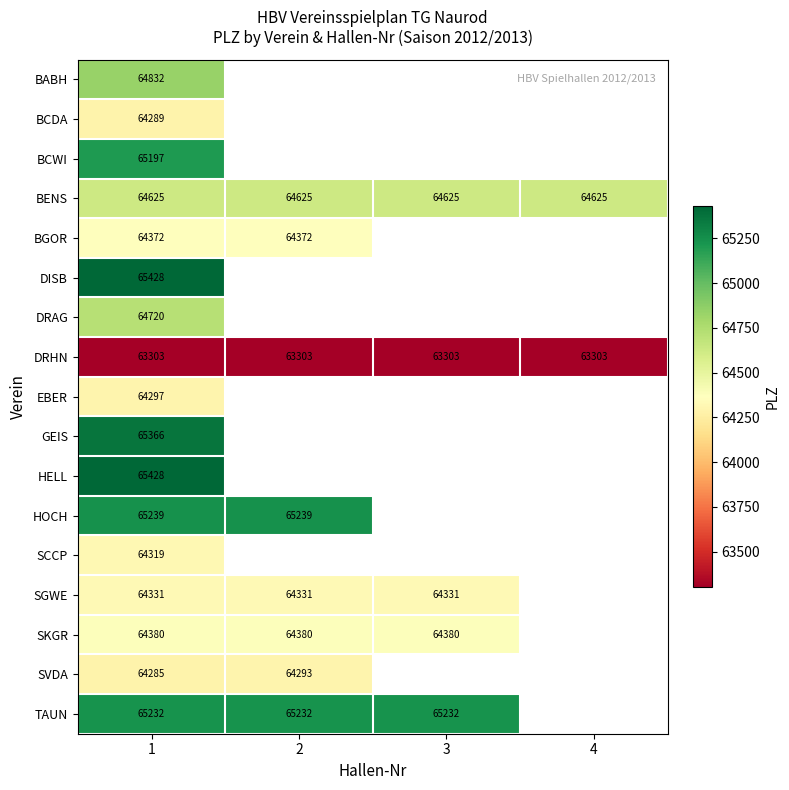

Which category has the lowest value across all series?

1